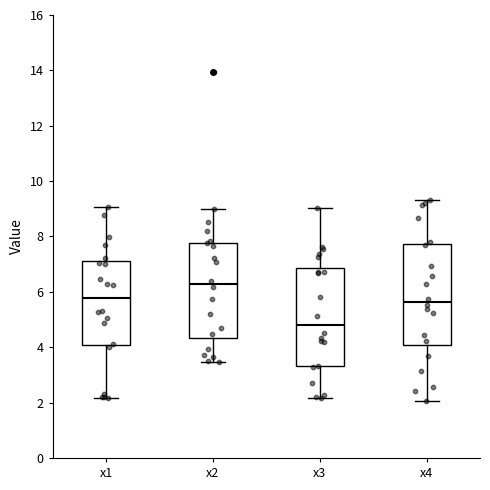

Which box's median line is the highest?

x2